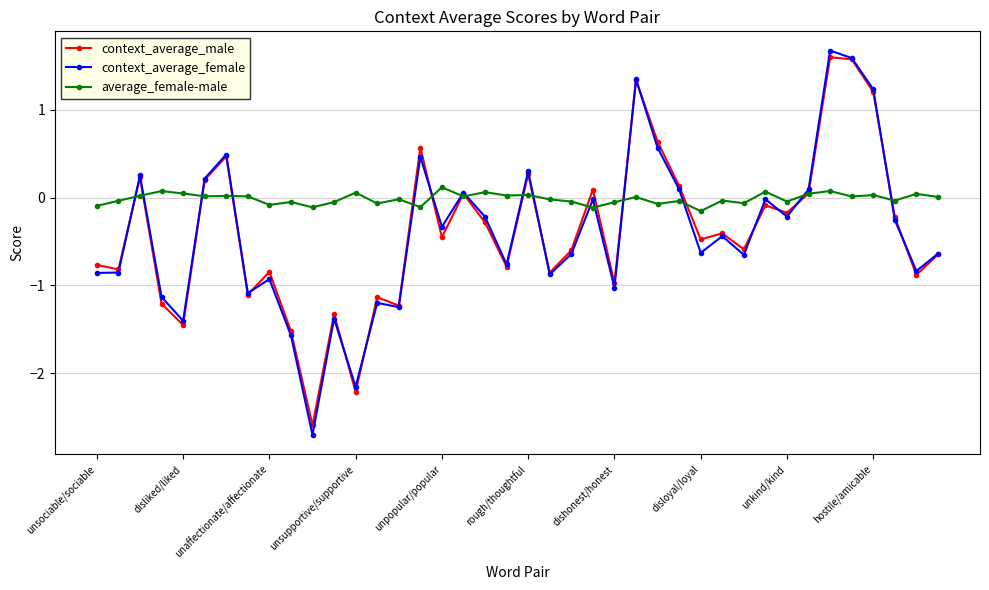

How many interior local valleys does the context_average_male series have?

14